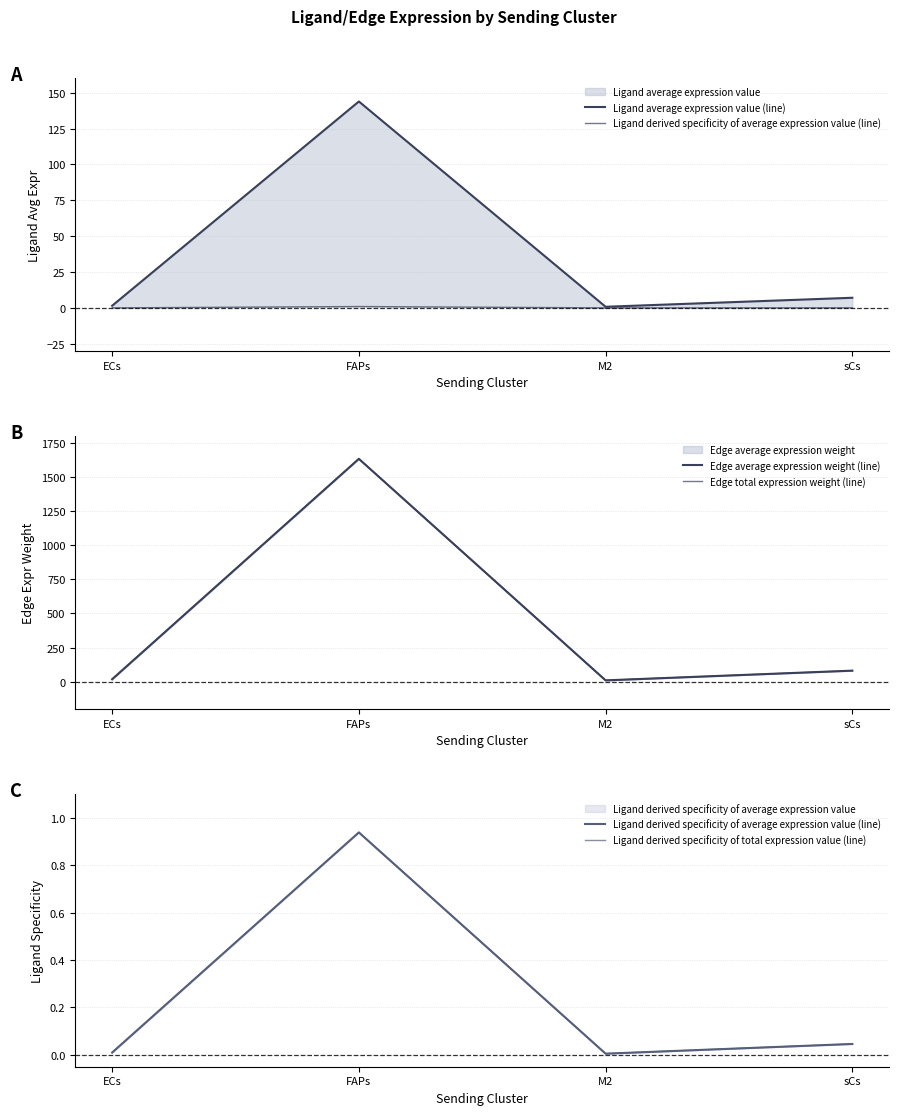

Which category has the lowest value in the Edge average expression weight (line) series?

M2